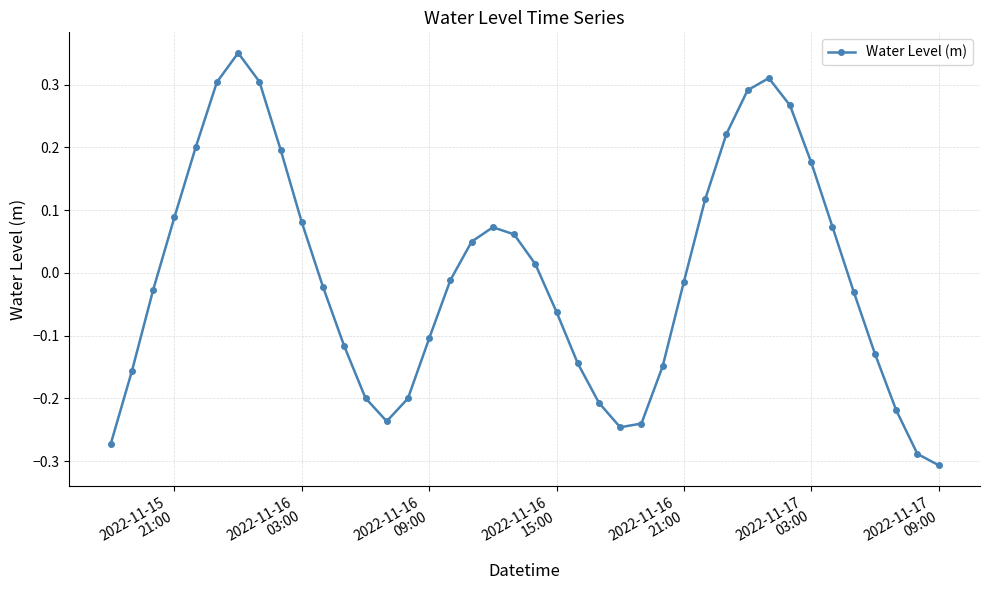

How many interior local valleys (lower than both neighbors) does the data have?

2